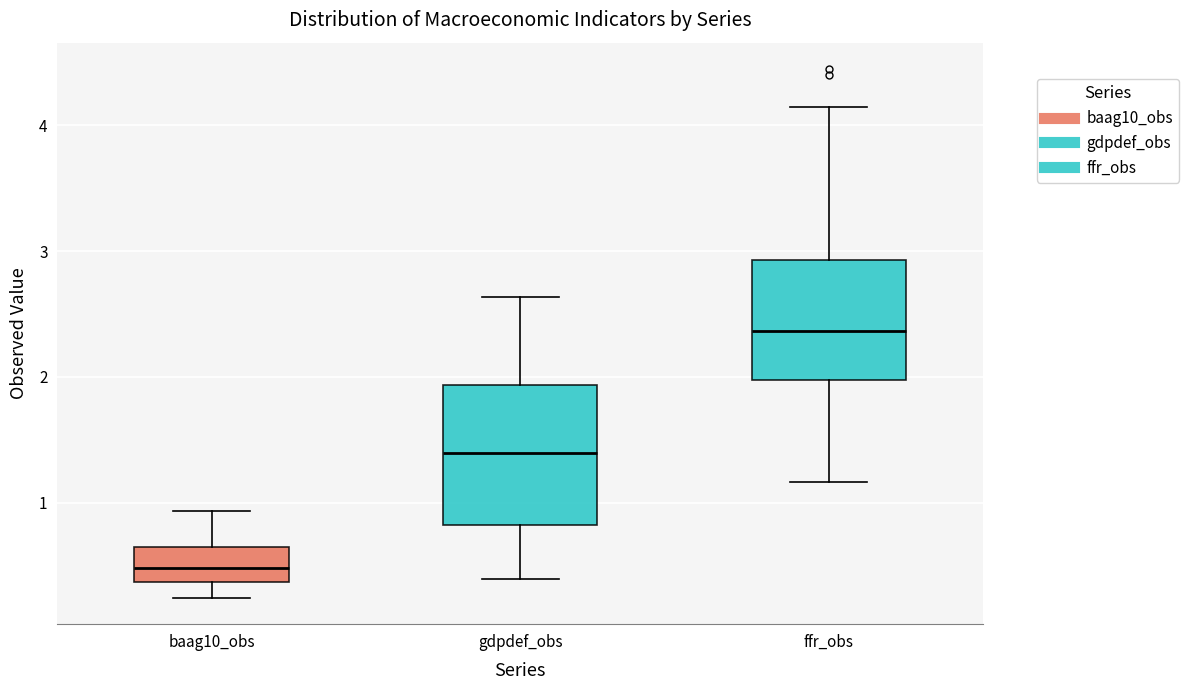

Which box is the tallest, from its lower edge to its upper edge?

gdpdef_obs